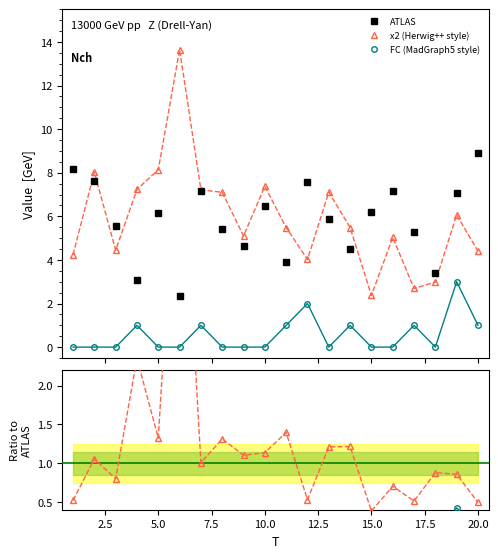

How many lines are shown in the chart?

5